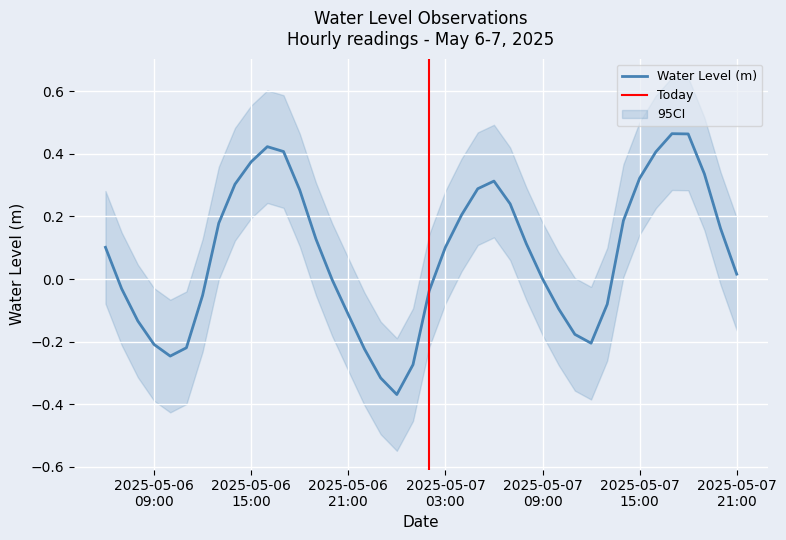

Reading left to right, list all the values displayed in this chart.

0.1	-0.0	-0.1	-0.2	-0.2	-0.2	-0.1	0.2	0.3	0.4	0.4	0.4	0.3	0.1	-0.0	-0.1	-0.2	-0.3	-0.4	-0.3	-0.0	0.1	0.2	0.3	0.3	0.2	0.1	0.0	-0.1	-0.2	-0.2	-0.1	0.2	0.3	0.4	0.5	0.5	0.3	0.2	0.0